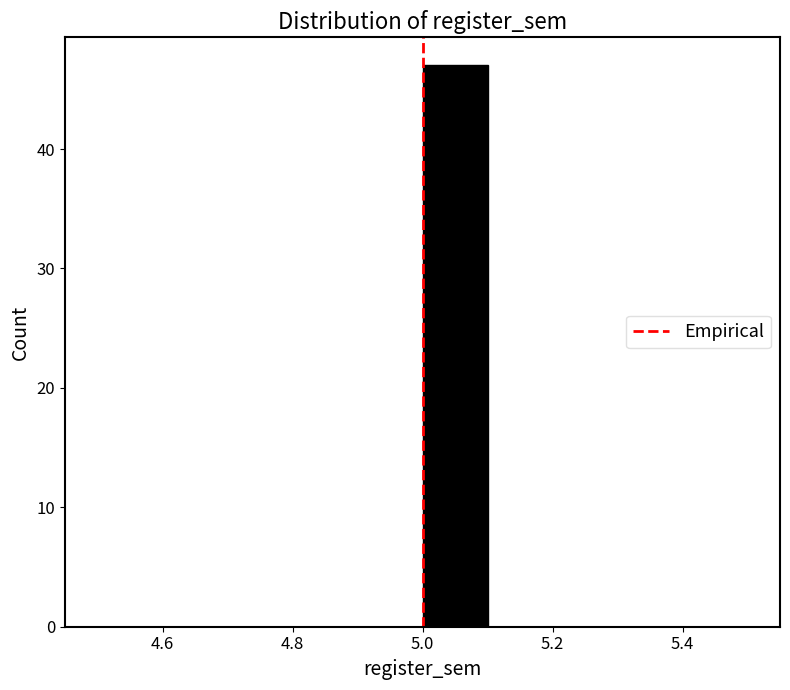

Which range on the x-axis has the tallest bar?

5.0 to 5.1